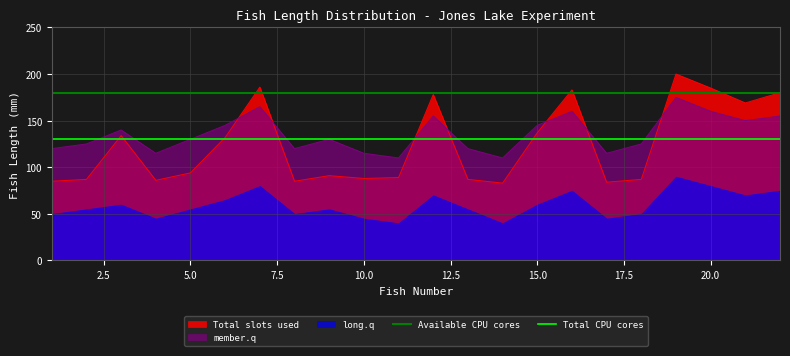

True or false: Available CPU cores and member.q intersect in this chart.

False